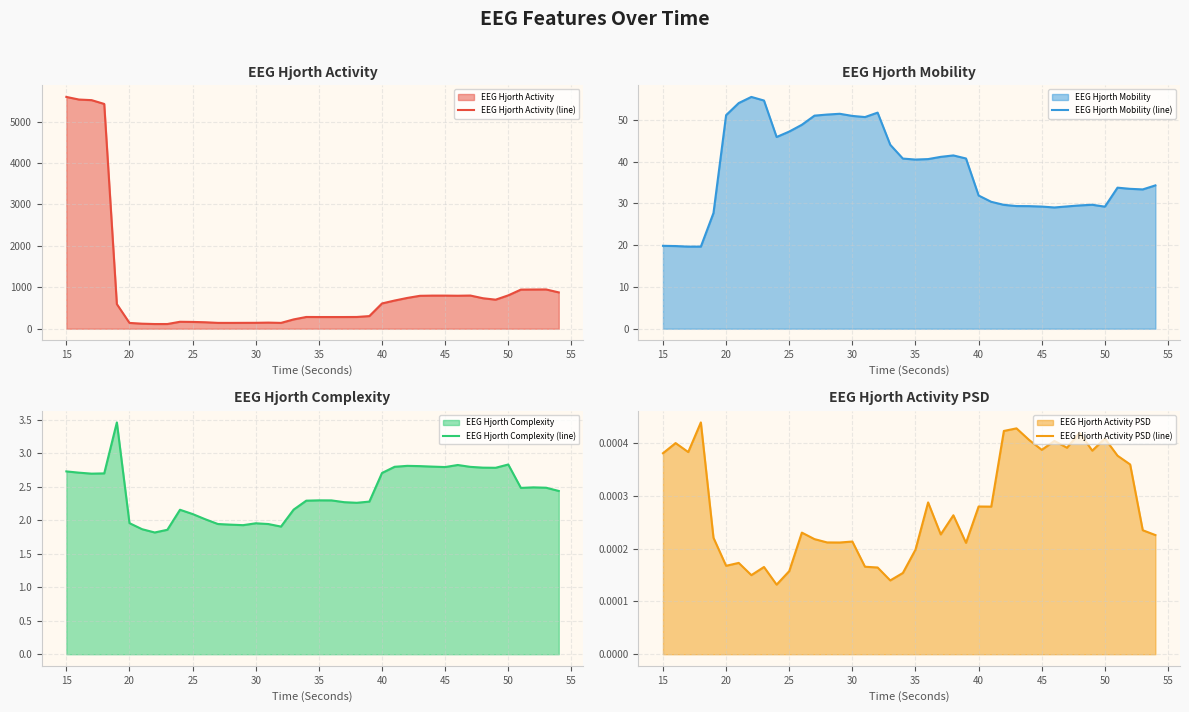

What is the maximum value for EEG Hjorth Activity (line)?

5596.1